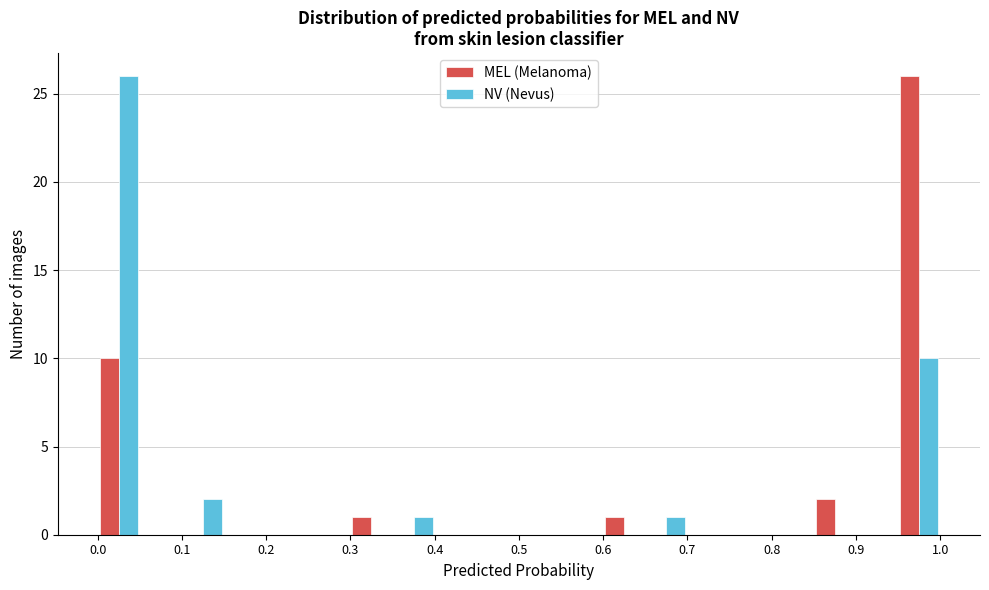

In the NV (Nevus) series, which range on the x-axis has the tallest bar?

0.00 to 0.05